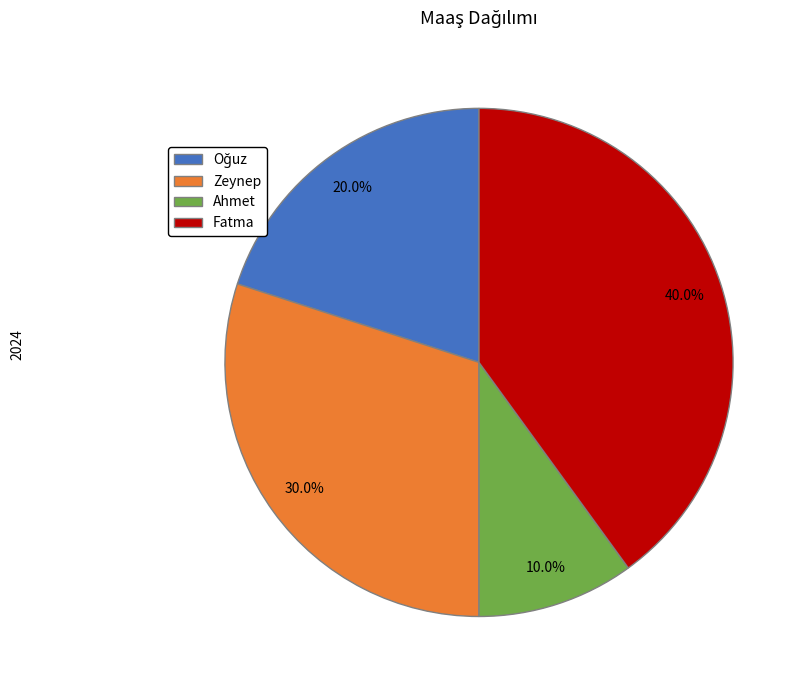

True or false: Ahmet accounts for 10% of the total.

True